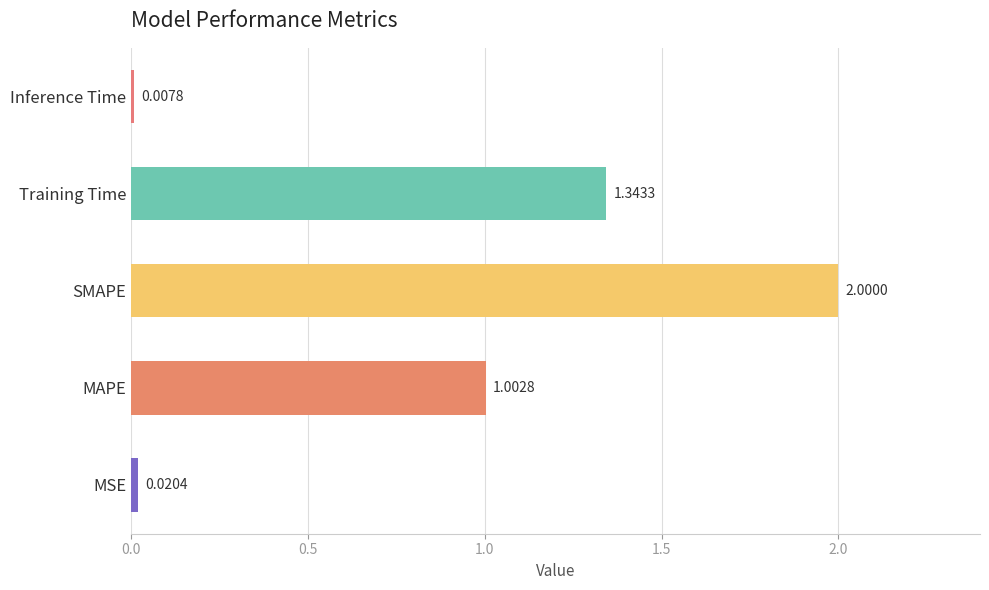

How many data points are less than 1?

2